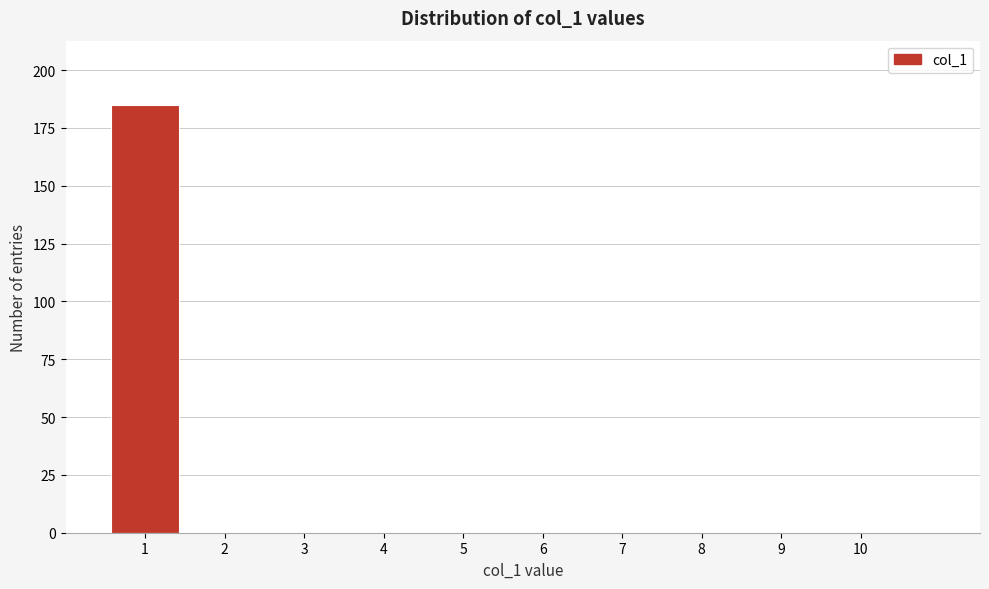

Reading left to right, list every bar in this chart as the range it spans on the x-axis followed by its height. The values are not printed on the chart, so give them approximately, as read against the axis.

0.5 to 1.5: 185
1.5 to 2.5: 0
2.5 to 3.5: 0
3.5 to 4.5: 0
4.5 to 5.5: 0
5.5 to 6.5: 0
6.5 to 7.5: 0
7.5 to 8.5: 0
8.5 to 9.5: 0
9.5 to 10.5: 0